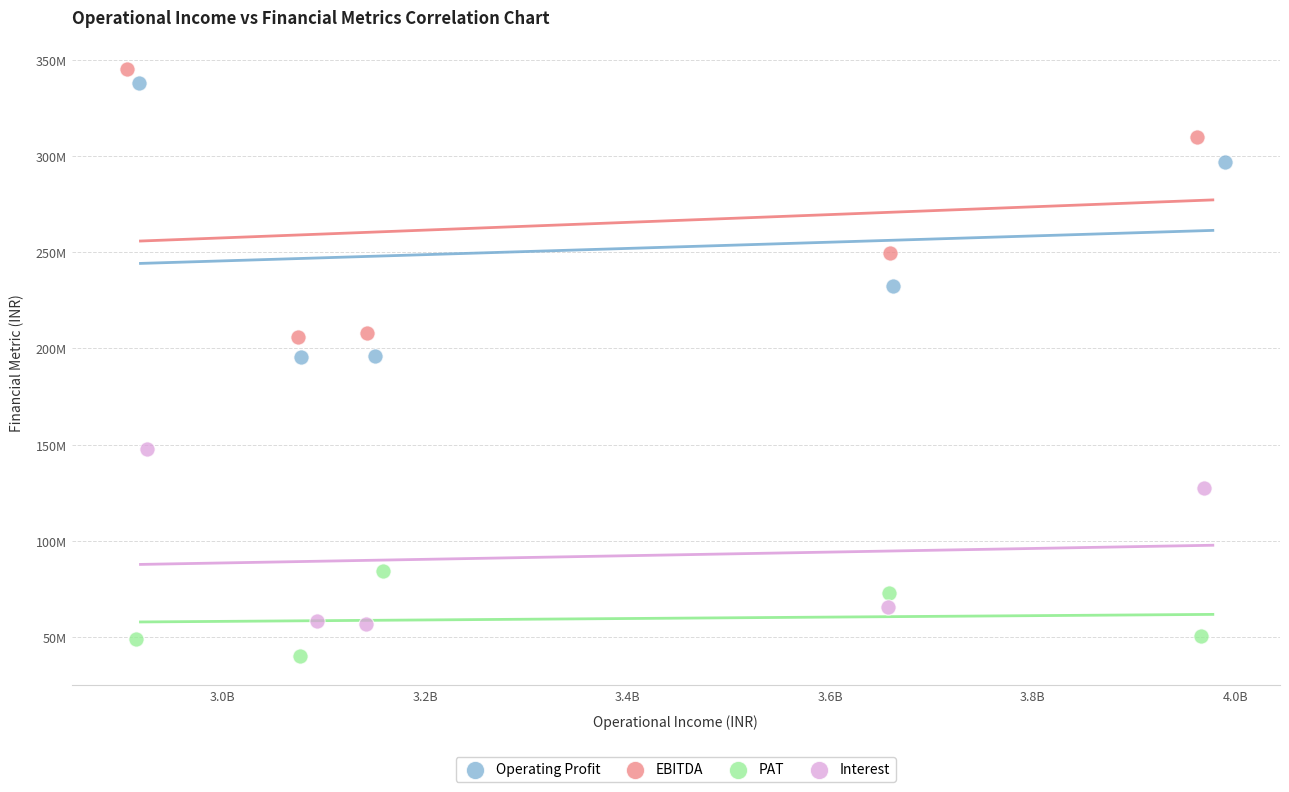

Which series reaches the maximum Y coordinate?

EBITDA